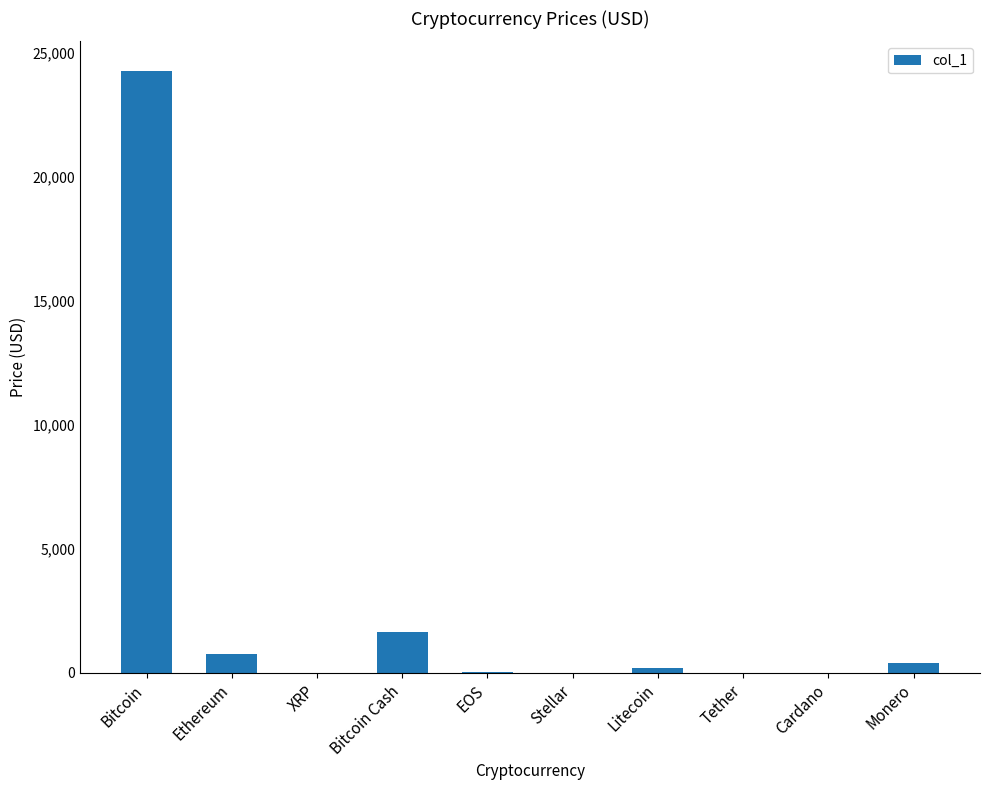

How many series are shown in this chart?

1